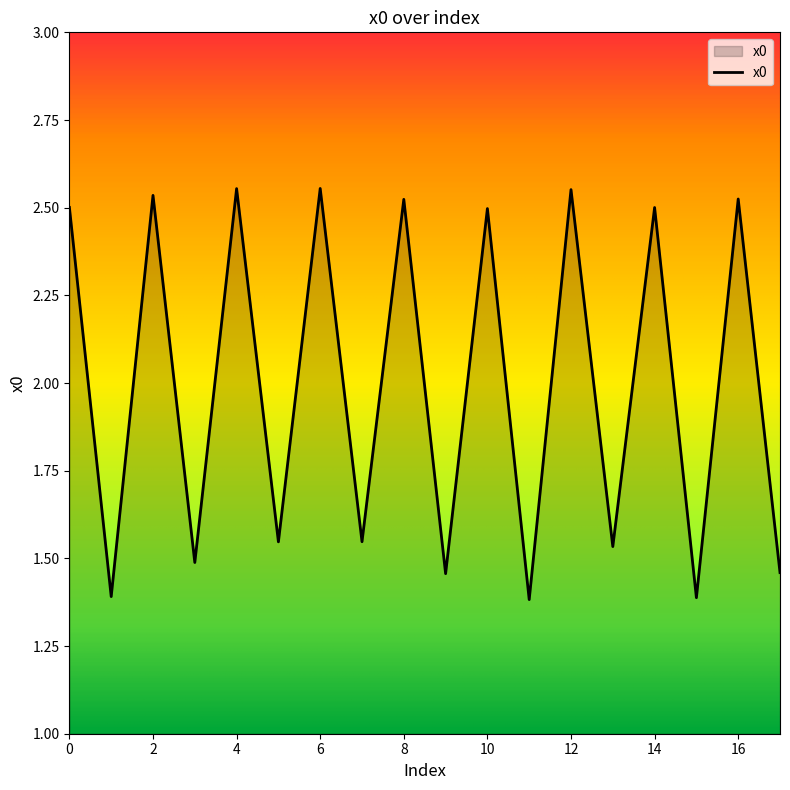

What is the minimum value shown in the chart?

1.4